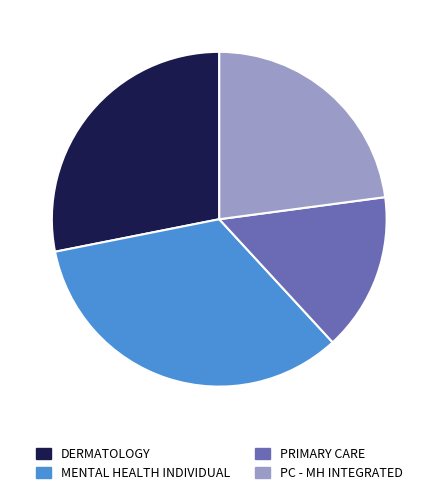

Do MENTAL HEALTH INDIVIDUAL and PC - MH INTEGRATED together represent more than half of the pie?

Yes